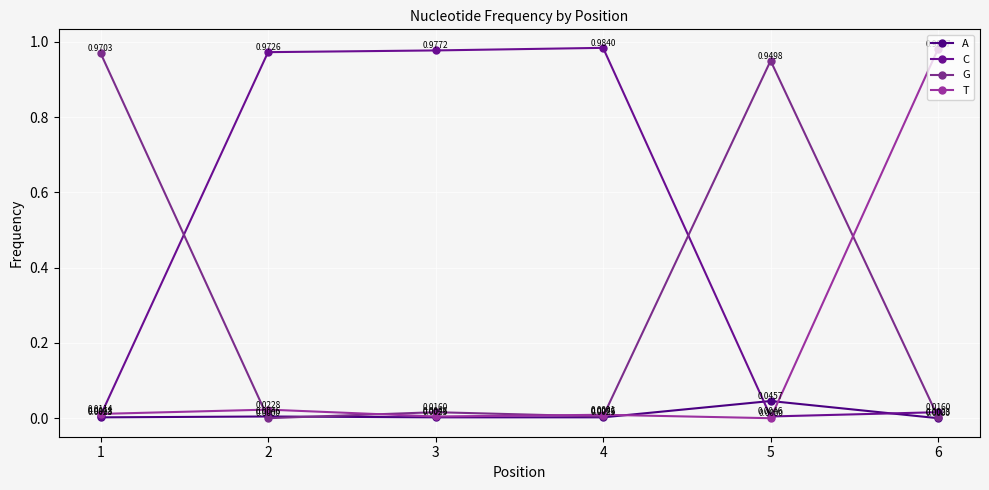

List the series in order of their overall mean, lowest first.

A, T, G, C